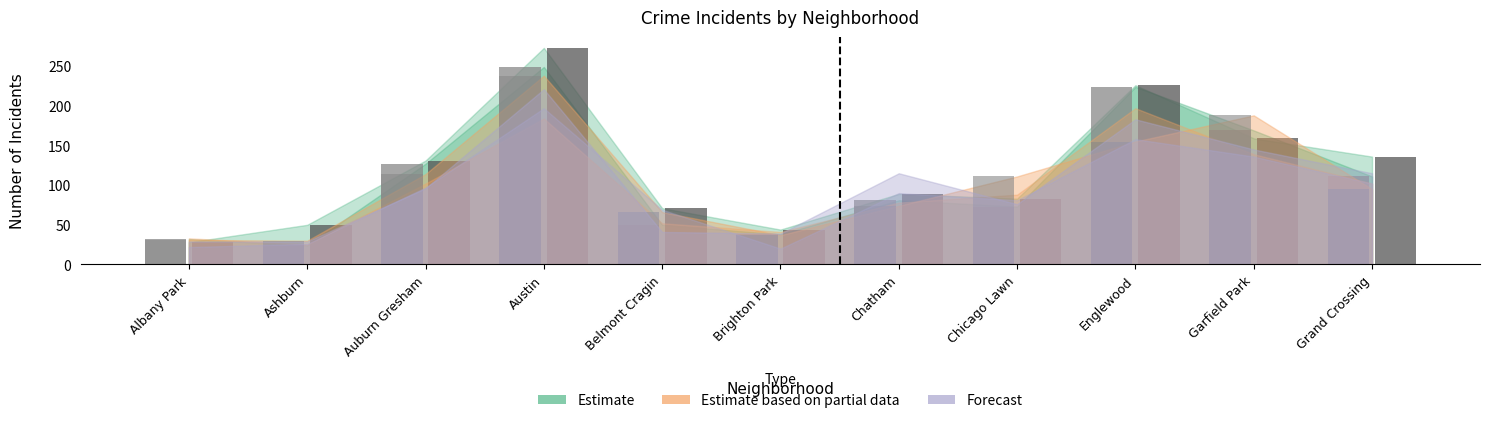

What is the greatest value displayed?

273